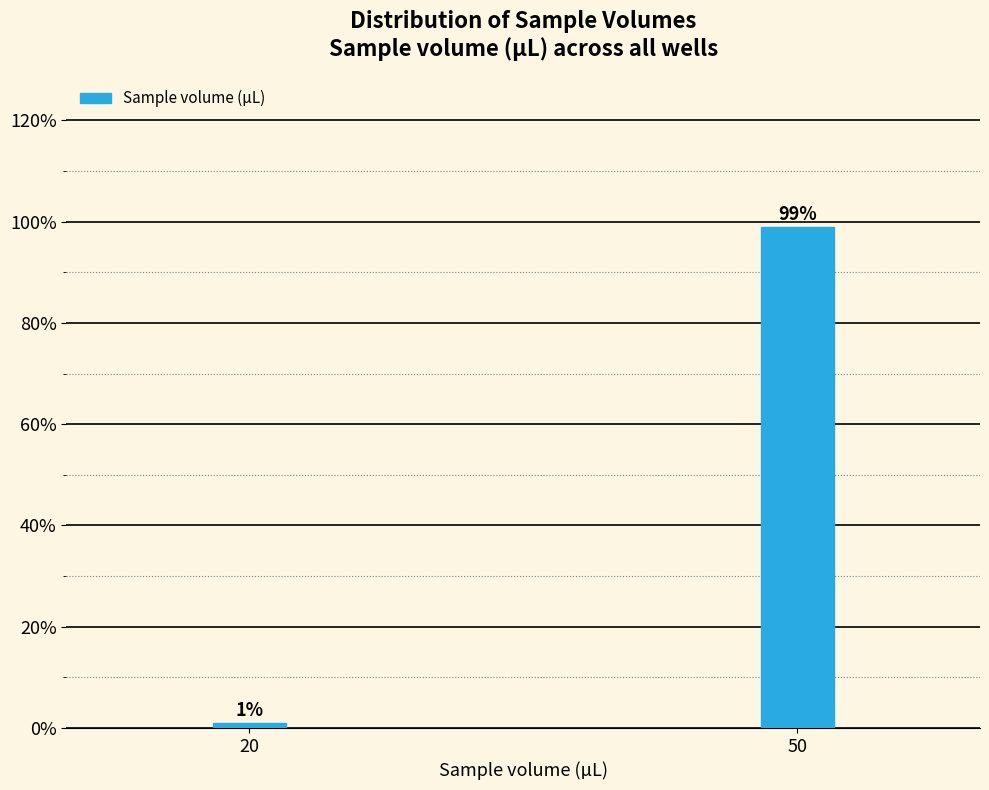

Reading left to right, list all the values displayed in this chart.

1.0	99.0